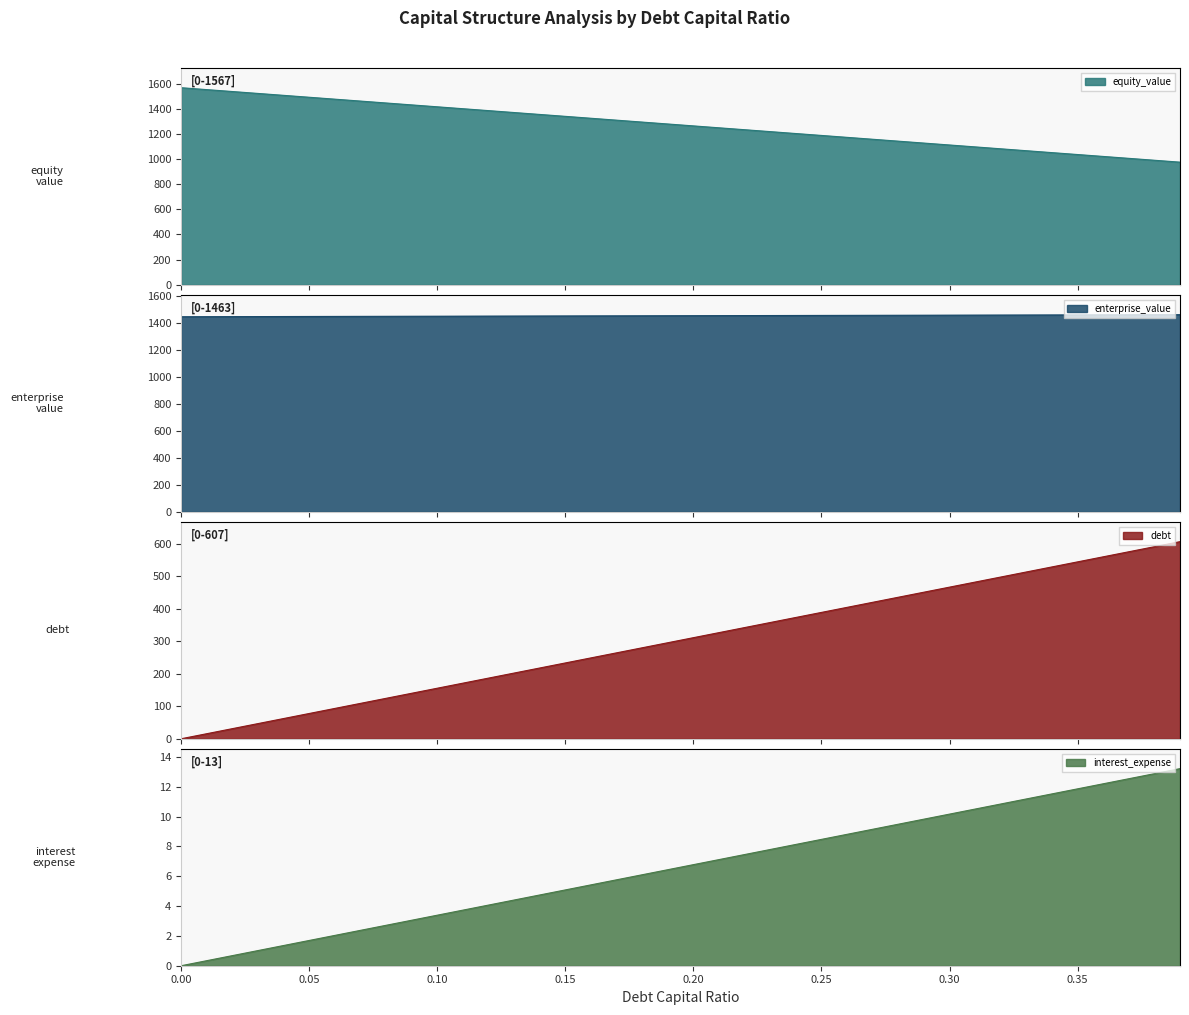

Reading right to left, transcribe all the data shown in this chart.

equity_value: 975.0	990.2	1005.4	1020.6	1035.7	1050.9	1066.1	1081.3	1096.4	1111.6	1126.8	1142.0	1157.1	1172.3	1187.5	1202.7	1217.8	1233.0	1248.2	1263.4	1278.5	1293.7	1308.9	1324.1	1339.2	1354.4	1369.6	1384.8	1400.0	1415.1	1430.3	1445.5	1460.7	1475.8	1491.0	1506.2	1521.4	1536.6	1551.7	1566.9
enterprise_value: 1463.2	1462.8	1462.4	1462.0	1461.6	1461.2	1460.8	1460.4	1460.0	1459.6	1459.2	1458.8	1458.4	1458.0	1457.7	1457.3	1456.9	1456.5	1456.1	1455.7	1455.3	1454.9	1454.5	1454.1	1453.7	1453.4	1453.0	1452.6	1452.2	1451.8	1451.4	1451.0	1450.6	1450.2	1449.9	1449.5	1449.1	1448.7	1448.3	1447.9
debt: 607.1	591.5	576.0	560.4	544.8	529.3	513.7	498.1	482.6	467.0	451.4	435.9	420.3	404.7	389.2	373.6	358.0	342.5	326.9	311.3	295.8	280.2	264.6	249.1	233.5	217.9	202.4	186.8	171.2	155.7	140.1	124.5	109.0	93.4	77.8	62.3	46.7	31.1	15.6	0.0
interest_expense: 13.2	12.9	12.5	12.2	11.9	11.5	11.2	10.8	10.5	10.2	9.8	9.5	9.1	8.8	8.5	8.1	7.8	7.5	7.1	6.8	6.4	6.1	5.8	5.4	5.1	4.7	4.4	4.1	3.7	3.4	3.0	2.7	2.4	2.0	1.7	1.4	1.0	0.7	0.3	0.0